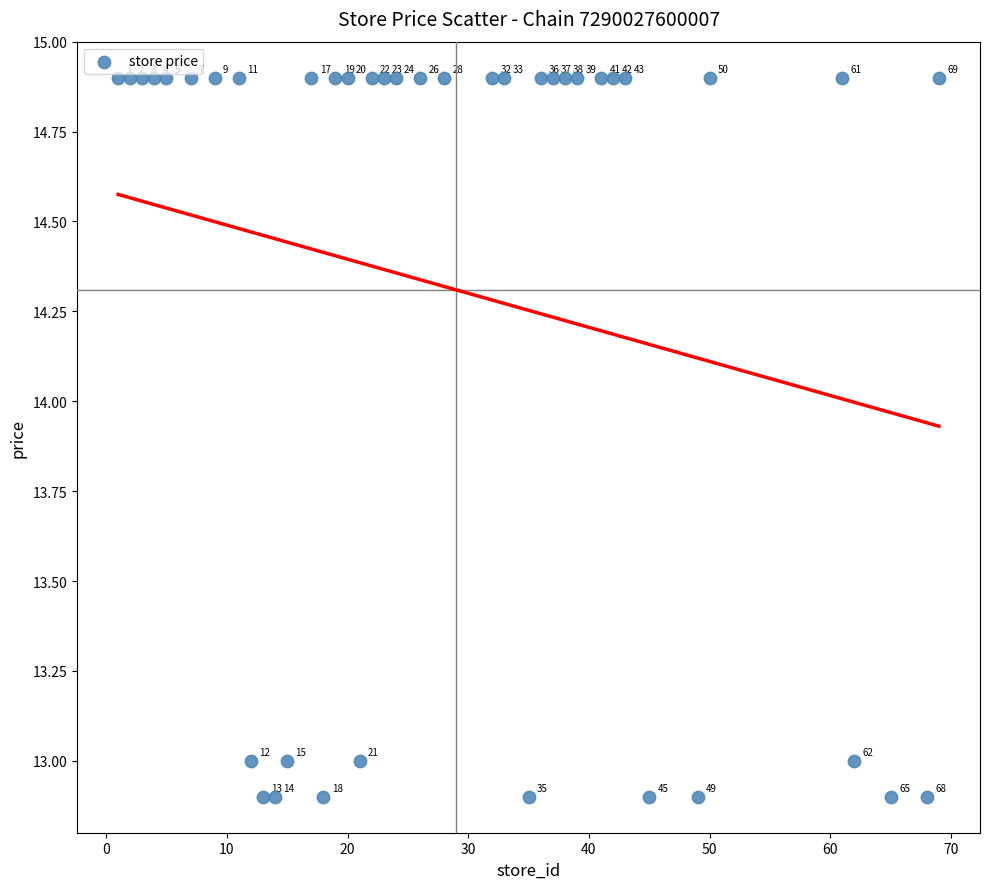

What is the range of X values (max minus min)?

68.0